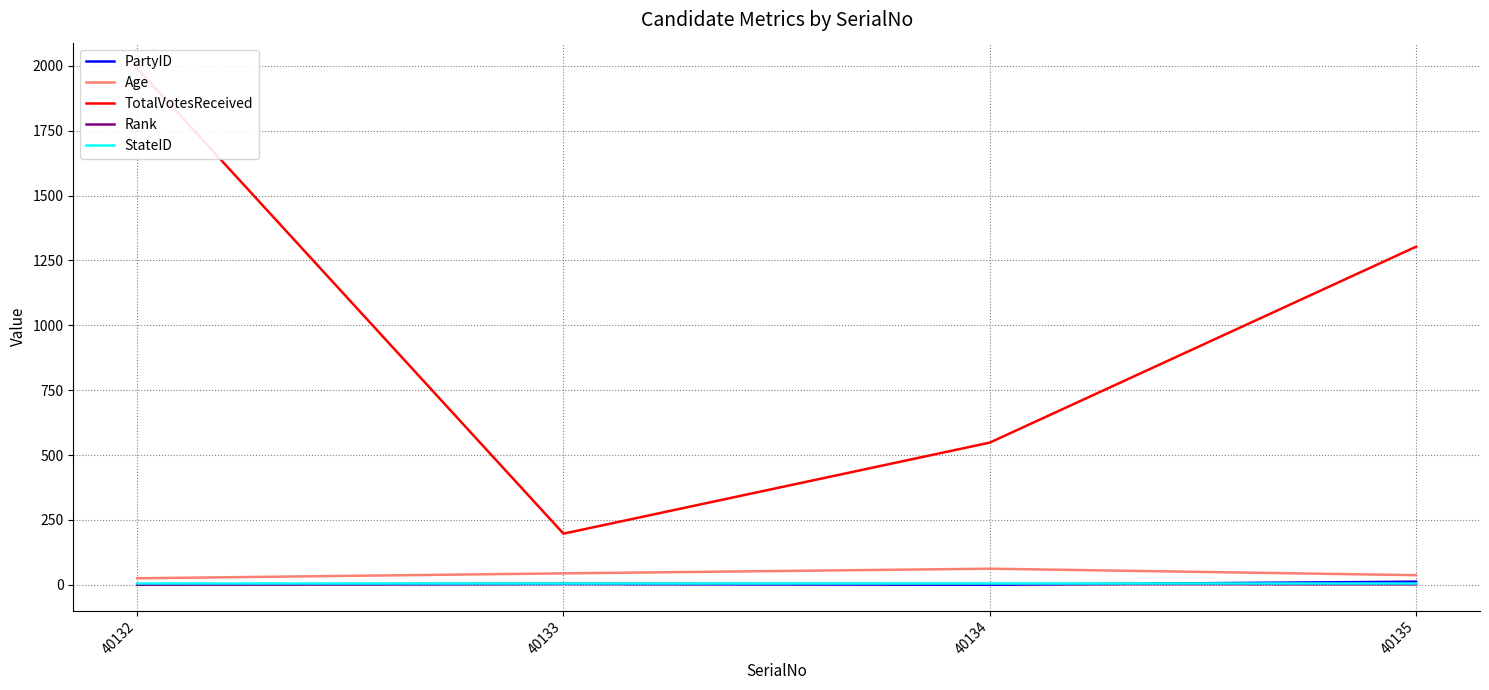

The value of StateID at 40135 is 9. True or false?

False